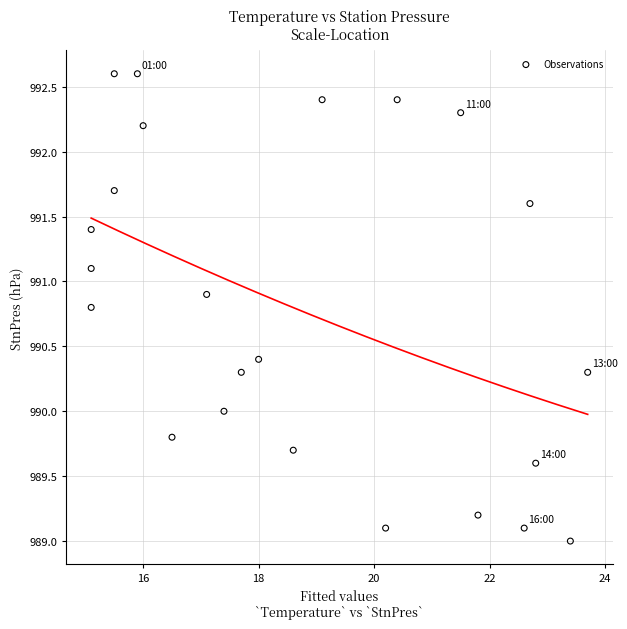

What is the range of X values (max minus min)?

8.6